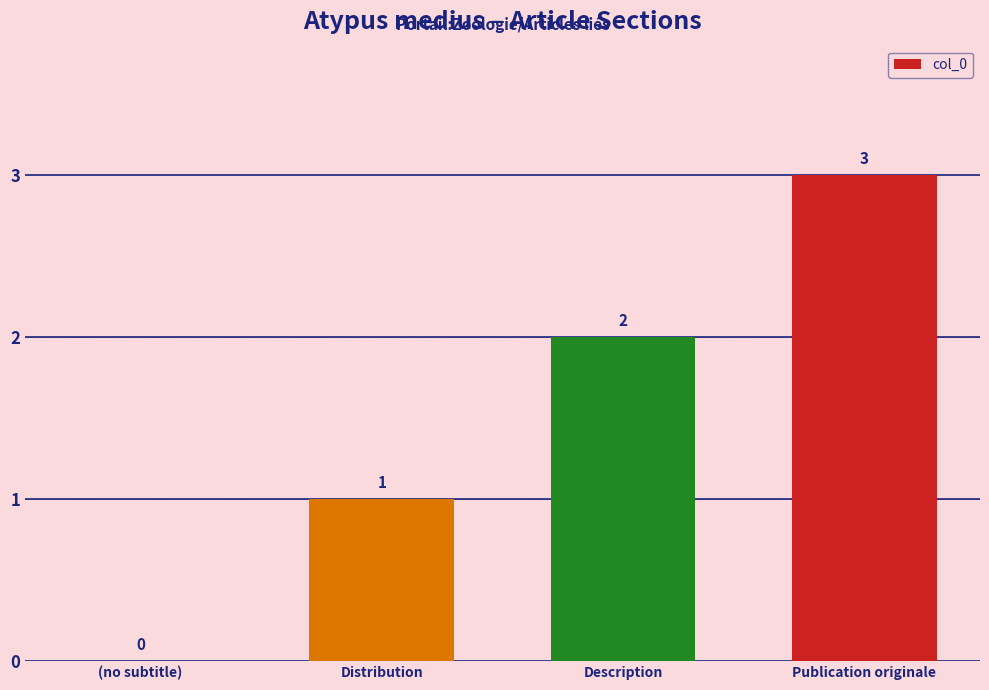

Which has a higher value, (no subtitle) or Distribution?

Distribution